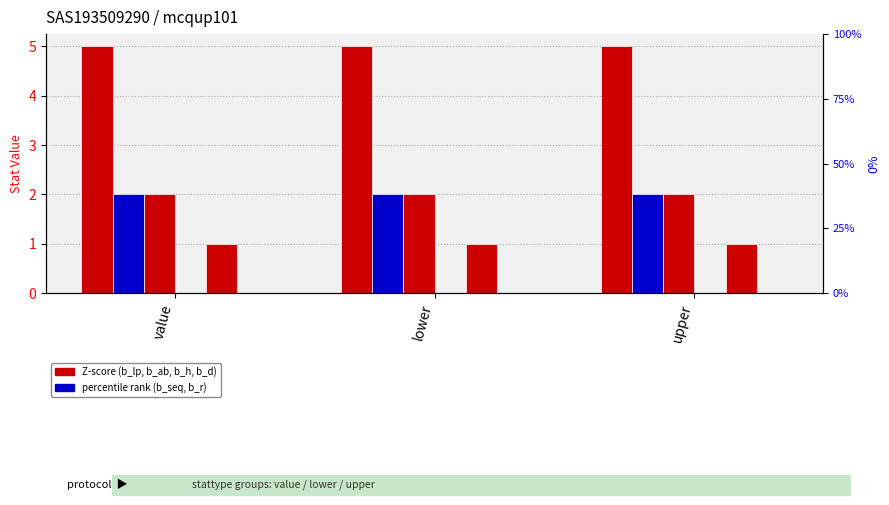

What is the average value of the b_seq series?

2